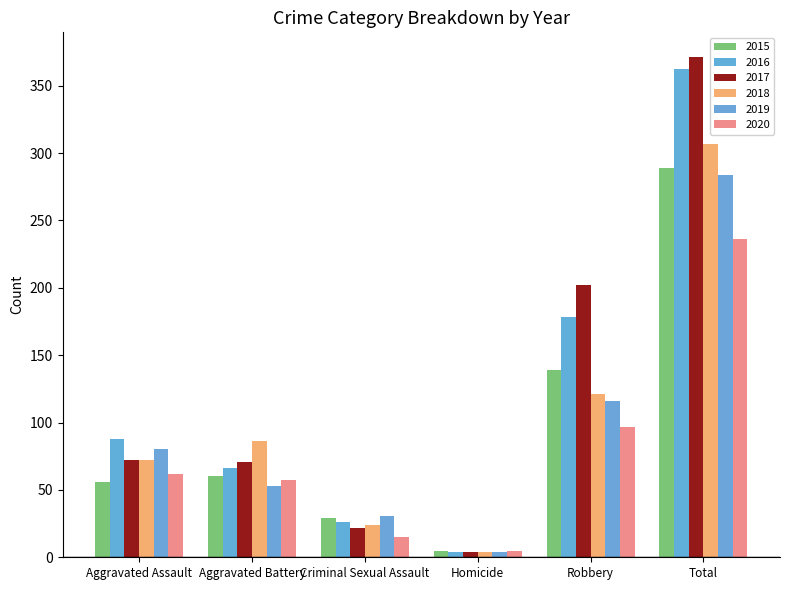

True or false: 2019 has a value of 27 at Robbery.

False